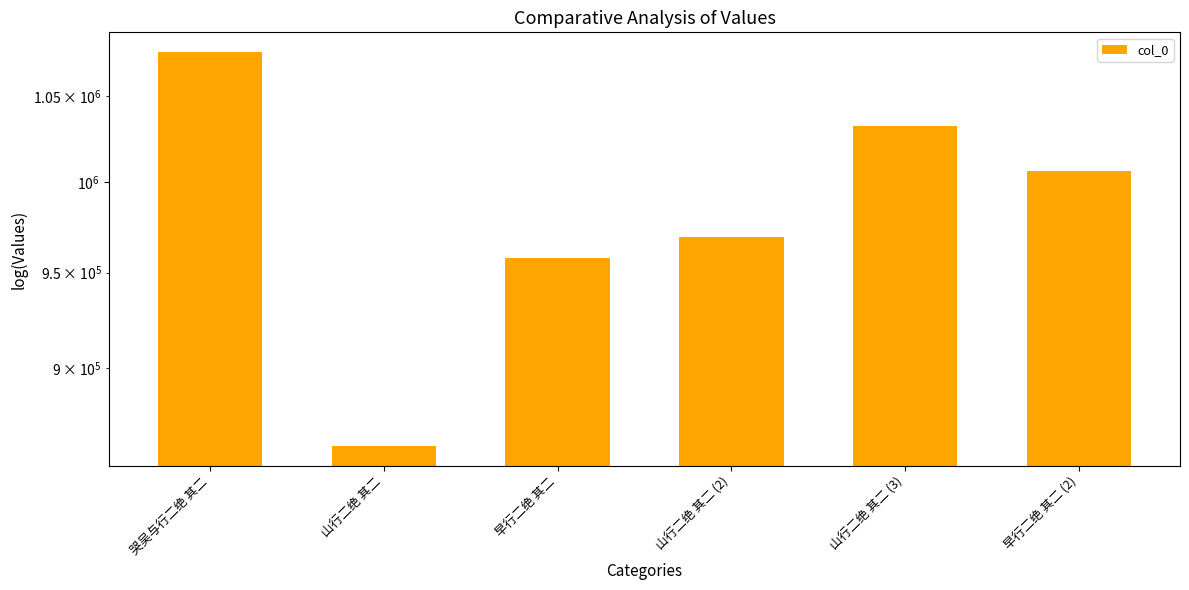

What is the label of the 3rd bar from the left?

早行二绝 其二